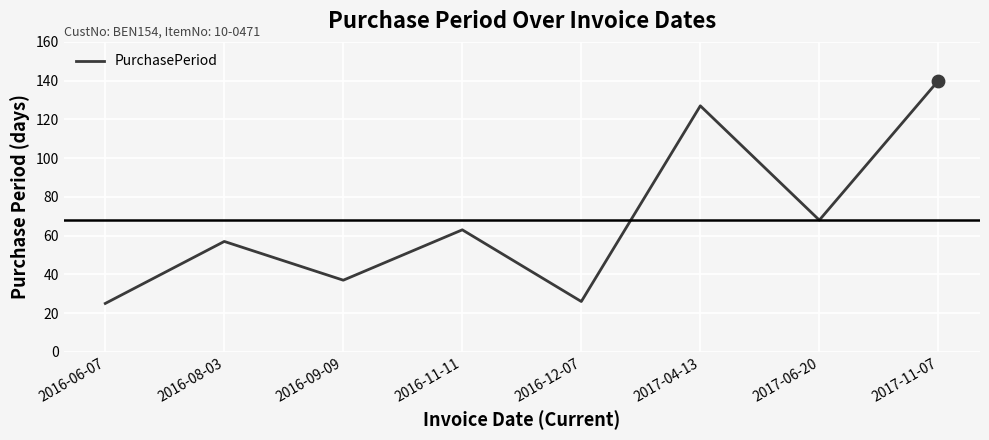

What is the change in value from 2016-06-07 to 2017-04-13?

+102